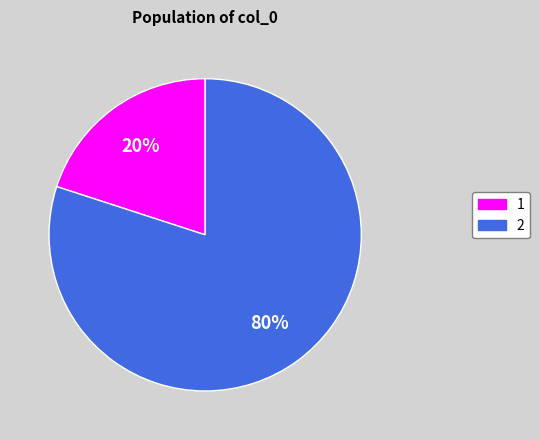

What is the largest slice in the pie chart?

2